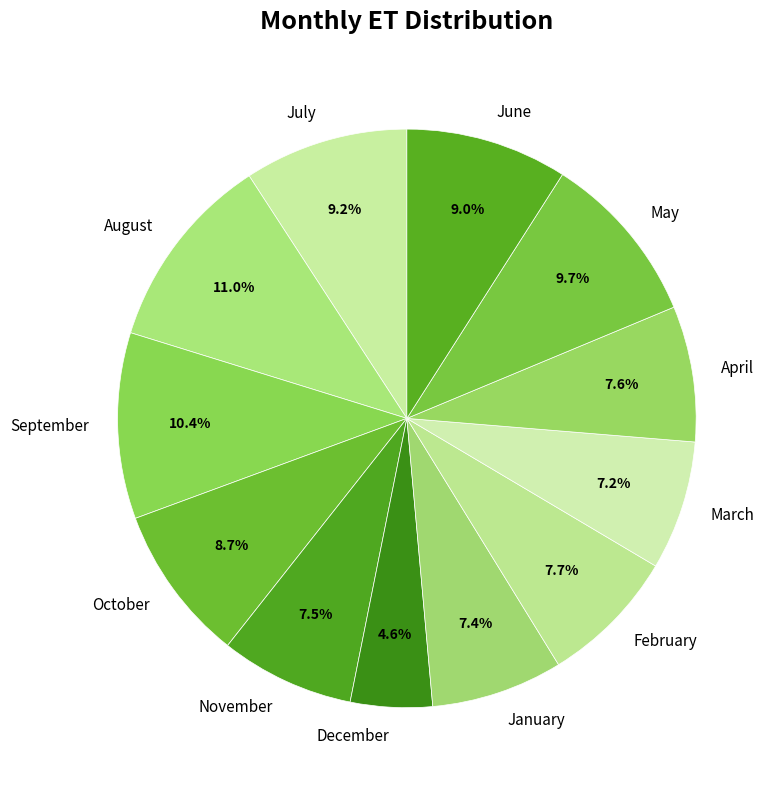

What is the smallest slice in the pie chart?

December